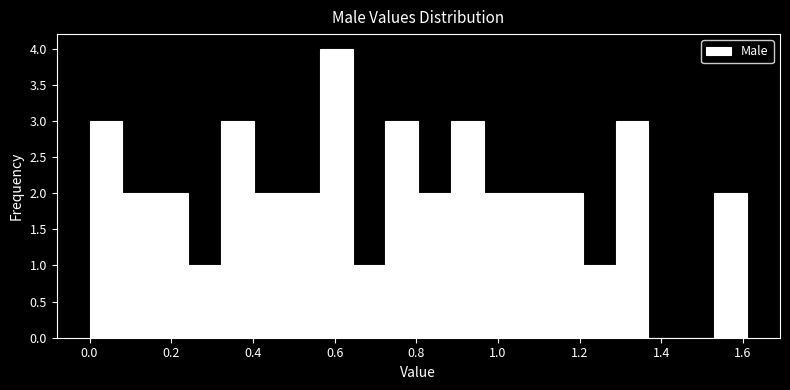

Reading left to right, list every bar in this chart as the range it spans on the x-axis followed by its height. Neither the bar edges nor the heights are printed on the chart, so give them approximately, as read against the axes.

0.00 to 0.08: 3
0.08 to 0.16: 2
0.16 to 0.24: 2
0.24 to 0.32: 1
0.32 to 0.40: 3
0.40 to 0.48: 2
0.48 to 0.56: 2
0.56 to 0.64: 4
0.64 to 0.72: 1
0.72 to 0.80: 3
0.80 to 0.88: 2
0.88 to 0.96: 3
0.96 to 1.04: 2
1.04 to 1.12: 2
1.12 to 1.20: 2
1.20 to 1.28: 1
1.28 to 1.36: 3
1.36 to 1.44: 0
1.44 to 1.52: 0
1.52 to 1.62: 2